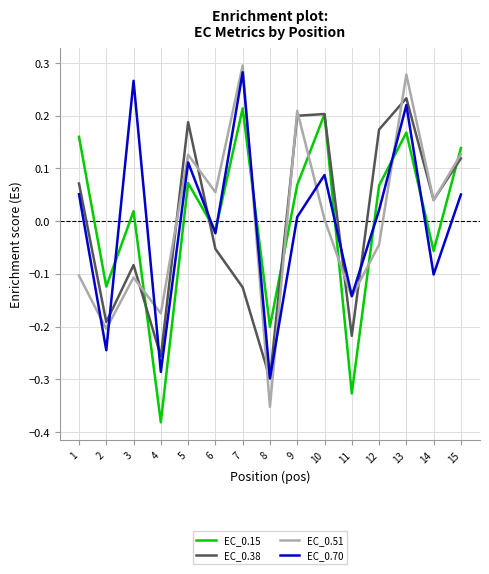

Where does the EC_0.51 series first go above 0?

5